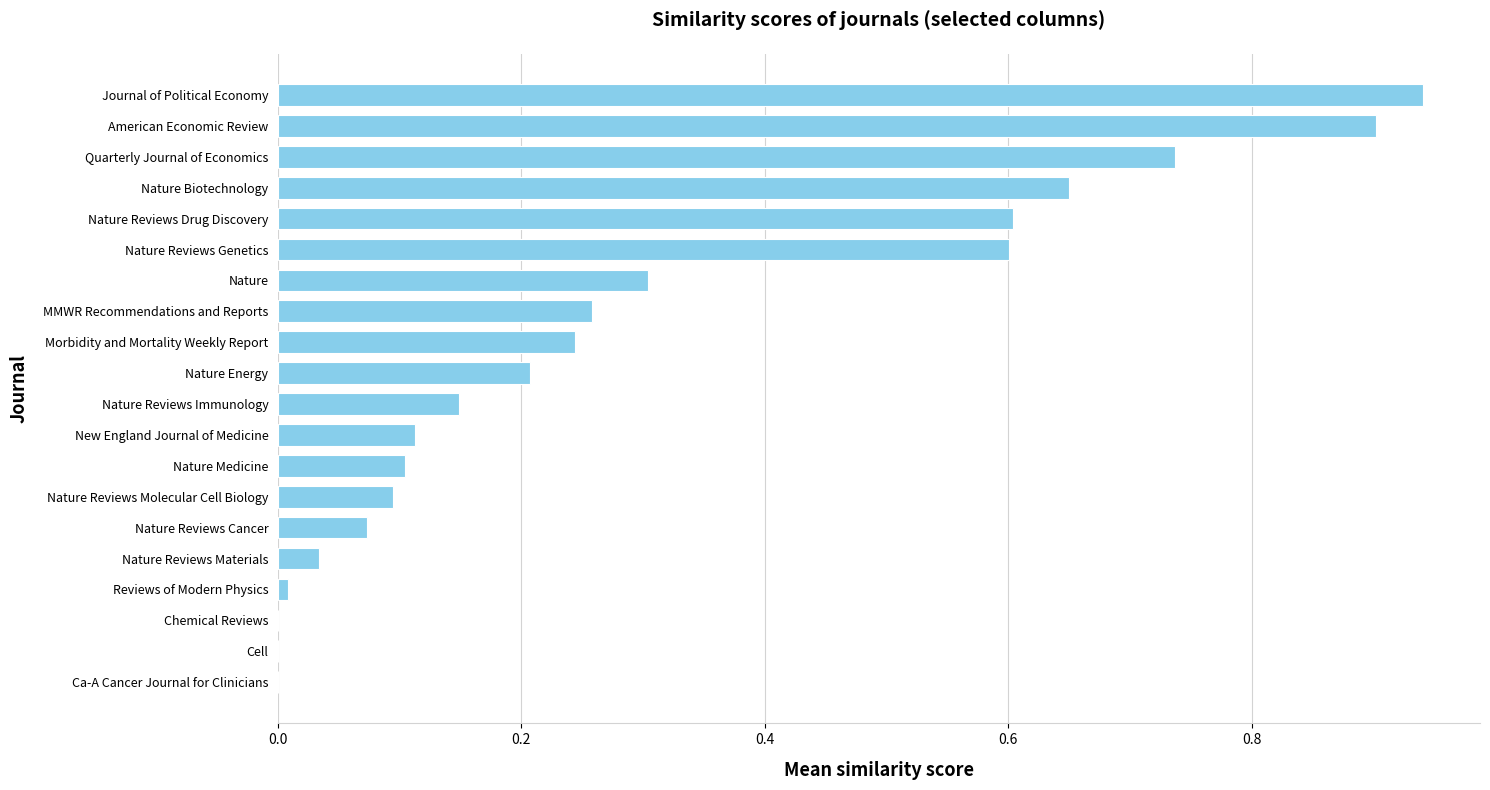

What is the sum of all values?

6.0